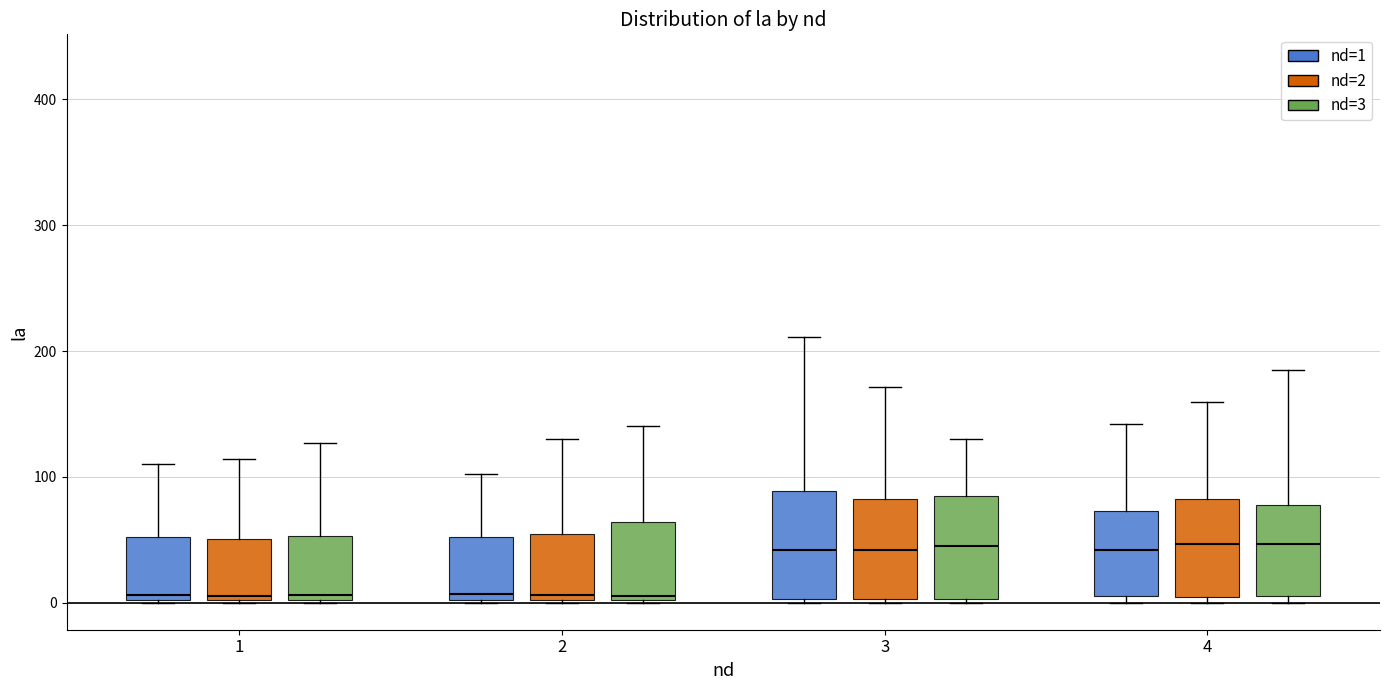

Reading left to right, read every box against the y-axis: the position of its median line, the range the box covers, and the ends of its whiskers. The values are not printed on the chart, so give them approximately, as read against the axis.

1 (nd=1): median 10, box 0 to 50, whiskers 0 to 110
1 (nd=2): median 10, box 0 to 50, whiskers 0 to 110
1 (nd=3): median 10, box 0 to 50, whiskers 0 to 130
2 (nd=1): median 10, box 0 to 50, whiskers 0 to 100
2 (nd=2): median 10, box 0 to 50, whiskers 0 to 130
2 (nd=3): median 10, box 0 to 60, whiskers 0 to 140
3 (nd=1): median 40, box 0 to 90, whiskers 0 to 210
3 (nd=2): median 40, box 0 to 80, whiskers 0 to 170
3 (nd=3): median 40, box 0 to 80, whiskers 0 to 130
4 (nd=1): median 40, box 10 to 70, whiskers 0 to 140
4 (nd=2): median 50, box 0 to 80, whiskers 0 (just below the box's lower edge) to 160
4 (nd=3): median 50, box 10 to 80, whiskers 0 to 180